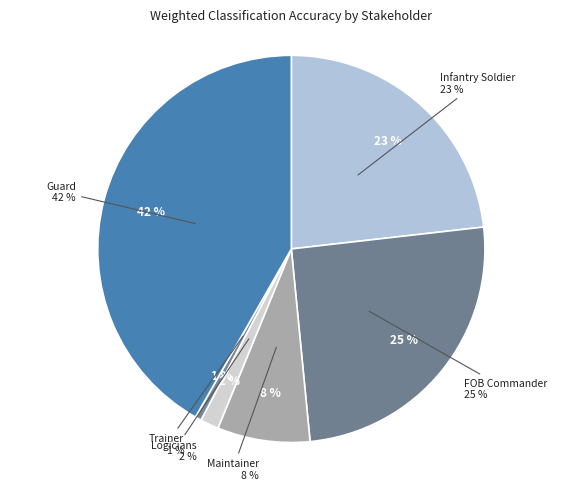

How many segments does this pie chart have?

6